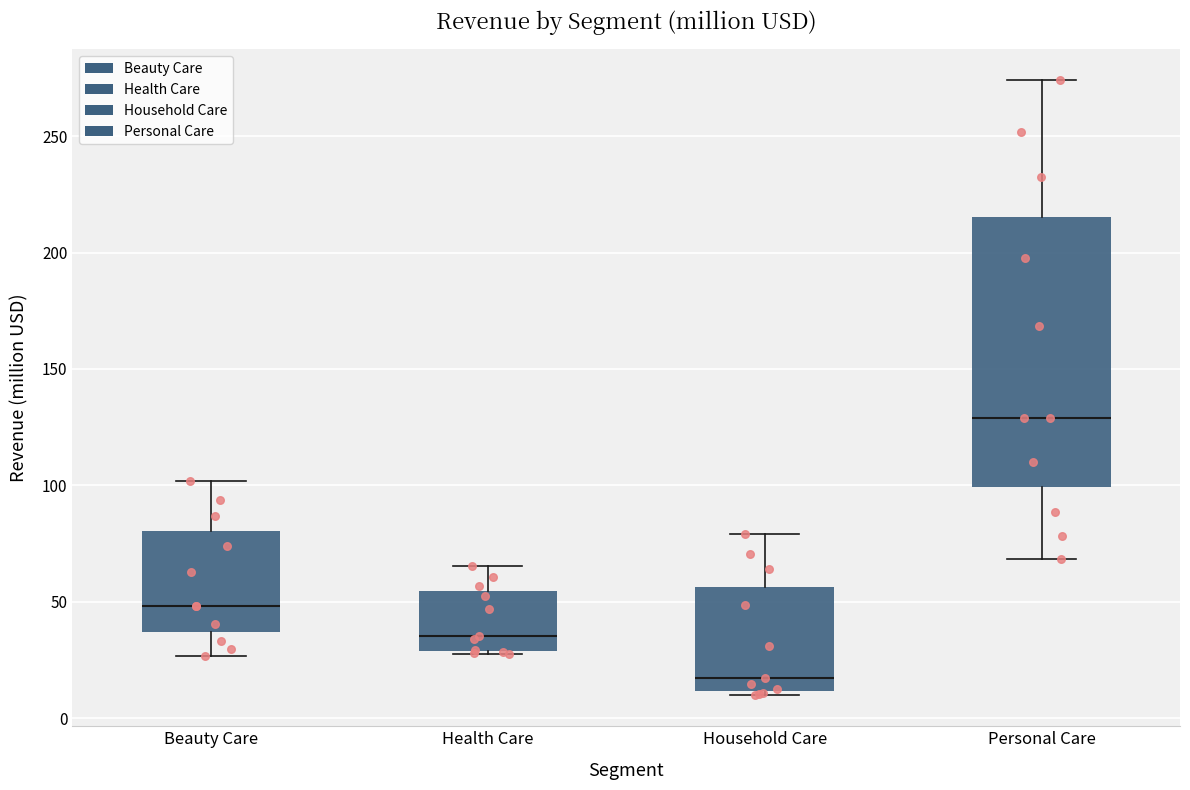

Reading left to right, read every box against the y-axis: the position of its median line, the range the box covers, and the ends of its whiskers. The values are not printed on the chart, so give them approximately, as read against the axis.

Beauty Care: median 50, box 35 to 80, whiskers 25 to 100
Health Care: median 35, box 30 to 55, whiskers 25 to 65
Household Care: median 15, box 10 to 55, whiskers 10 (just below the box's lower edge) to 80
Personal Care: median 130, box 100 to 215, whiskers 70 to 275